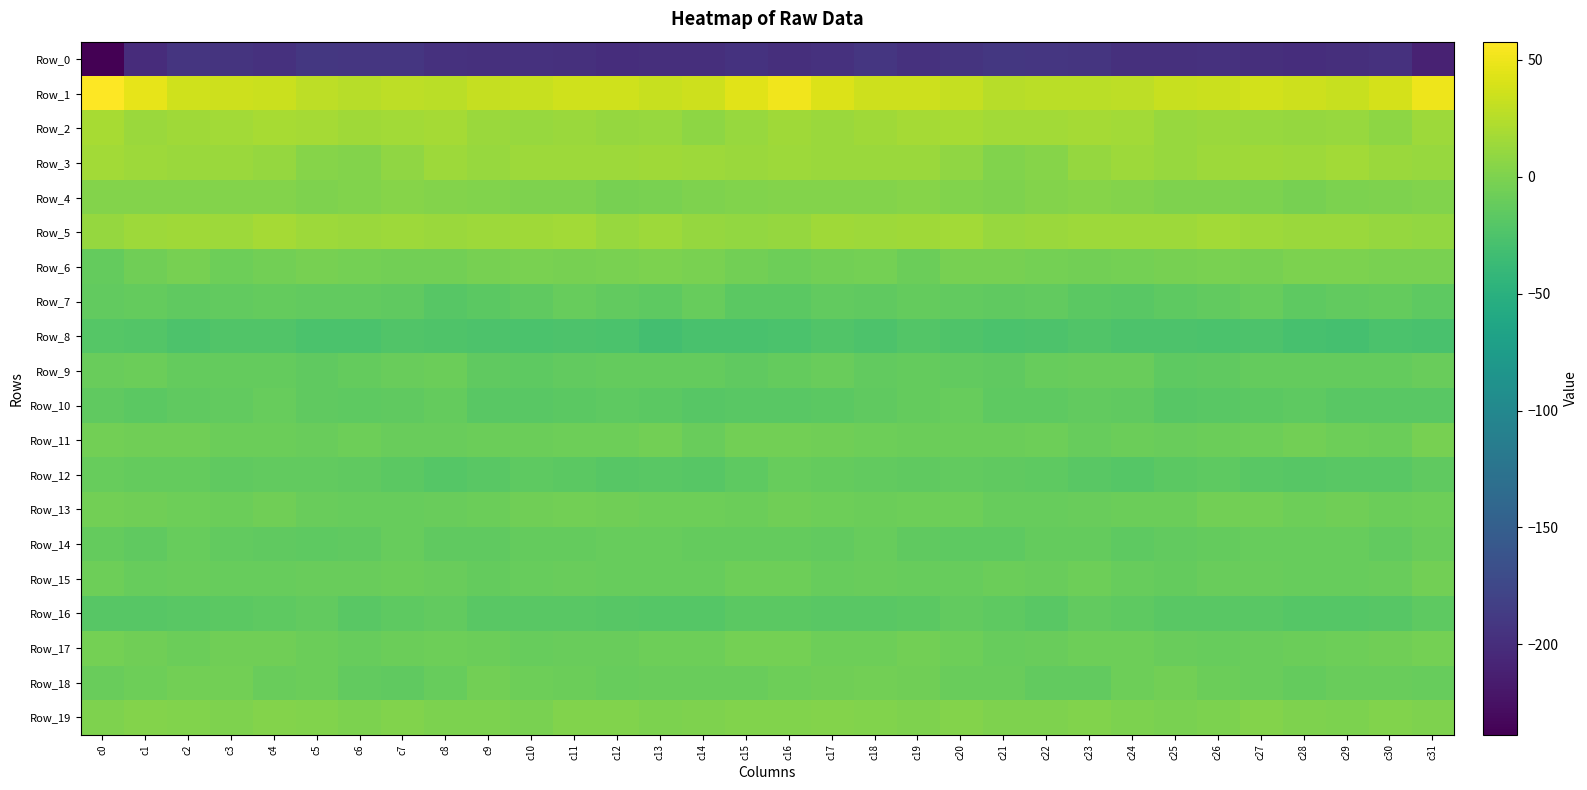

Reading left to right, list all the values displayed in this chart.

Row_0: c0=-238.6	c1=-201.2	c2=-192.5	c3=-193.8	c4=-196.2	c5=-191.0	c6=-191.5	c7=-191.7	c8=-196.5	c9=-197.2	c10=-196.9	c11=-197.0	c12=-200.3	c13=-198.4	c14=-198.1	c15=-195.0	c16=-198.3	c17=-196.2	c18=-191.7	c19=-196.3	c20=-194.1	c21=-190.8	c22=-191.3	c23=-193.2	c24=-197.1	c25=-197.4	c26=-196.4	c27=-198.6	c28=-199.7	c29=-198.1	c30=-196.5	c31=-210.6
Row_1: c0=57.7	c1=46.7	c2=36.5	c3=35.1	c4=34.2	c5=28.0	c6=26.0	c7=28.0	c8=27.0	c9=31.5	c10=33.3	c11=36.4	c12=36.3	c13=32.6	c14=35.0	c15=44.0	c16=50.7	c17=42.1	c18=35.0	c19=35.7	c20=32.0	c21=26.3	c22=26.9	c23=27.3	c24=28.3	c25=32.6	c26=34.3	c27=37.1	c28=34.6	c29=32.7	c30=38.4	c31=49.8
Row_2: c0=18.5	c1=13.5	c2=15.1	c3=16.6	c4=19.1	c5=17.6	c6=15.9	c7=16.8	c8=17.8	c9=12.9	c10=12.0	c11=13.3	c12=10.8	c13=12.3	c14=7.6	c15=11.6	c16=15.7	c17=13.4	c18=15.6	c19=17.9	c20=19.3	c21=16.2	c22=16.2	c23=17.5	c24=16.3	c25=11.7	c26=12.9	c27=12.4	c28=11.0	c29=11.5	c30=7.3	c31=14.1
Row_3: c0=16.6	c1=13.9	c2=13.2	c3=12.9	c4=10.9	c5=3.7	c6=2.4	c7=8.2	c8=14.4	c9=12.5	c10=14.0	c11=14.7	c12=14.8	c13=15.9	c14=14.2	c15=13.1	c16=14.4	c17=13.1	c18=13.0	c19=12.7	c20=8.6	c21=1.5	c22=4.4	c23=11.2	c24=14.1	c25=12.5	c26=14.5	c27=14.9	c28=14.8	c29=16.2	c30=13.0	c31=12.4
Row_4: c0=3.0	c1=2.2	c2=2.3	c3=3.0	c4=2.7	c5=1.0	c6=1.7	c7=3.4	c8=3.0	c9=1.2	c10=-0.0	c11=0.5	c12=-3.0	c13=-1.7	c14=0.0	c15=2.0	c16=2.2	c17=2.1	c18=2.2	c19=3.5	c20=1.9	c21=0.6	c22=2.7	c23=3.3	c24=2.6	c25=0.2	c26=0.5	c27=-0.5	c28=-3.3	c29=-0.9	c30=0.6	c31=1.2
Row_5: c0=11.0	c1=14.3	c2=15.9	c3=14.2	c4=17.8	c5=13.9	c6=12.7	c7=14.1	c8=13.6	c9=14.4	c10=15.0	c11=16.7	c12=12.4	c13=14.2	c14=11.2	c15=9.7	c16=11.1	c17=15.3	c18=14.8	c19=15.6	c20=17.1	c21=12.3	c22=13.5	c23=14.1	c24=13.9	c25=14.3	c26=16.6	c27=14.6	c28=13.3	c29=13.2	c30=10.6	c31=9.7
Row_6: c0=-12.1	c1=-6.5	c2=-3.4	c3=-7.2	c4=-5.8	c5=-2.6	c6=-4.2	c7=-5.1	c8=-5.5	c9=-3.6	c10=-2.0	c11=-2.6	c12=-1.9	c13=-0.3	c14=-1.6	c15=-5.1	c16=-7.5	c17=-4.9	c18=-4.3	c19=-8.5	c20=-3.3	c21=-3.6	c22=-4.7	c23=-5.1	c24=-4.8	c25=-3.0	c26=-1.7	c27=-2.8	c28=-1.2	c29=-0.2	c30=-2.5	c31=-2.2
Row_7: c0=-13.5	c1=-12.3	c2=-14.1	c3=-13.5	c4=-12.7	c5=-13.9	c6=-13.7	c7=-14.8	c8=-19.4	c9=-16.9	c10=-15.0	c11=-11.7	c12=-13.6	c13=-15.5	c14=-11.8	c15=-17.1	c16=-17.2	c17=-13.2	c18=-14.4	c19=-12.9	c20=-13.0	c21=-14.5	c22=-13.5	c23=-16.9	c24=-18.7	c25=-16.4	c26=-13.6	c27=-11.6	c28=-15.3	c29=-13.9	c30=-12.3	c31=-15.9
Row_8: c0=-20.2	c1=-21.7	c2=-24.9	c3=-22.3	c4=-22.7	c5=-25.9	c6=-25.7	c7=-22.8	c8=-24.1	c9=-25.0	c10=-26.3	c11=-25.2	c12=-26.8	c13=-30.3	c14=-27.3	c15=-27.9	c16=-26.3	c17=-22.9	c18=-25.0	c19=-21.1	c20=-24.1	c21=-26.6	c22=-24.7	c23=-22.8	c24=-24.7	c25=-25.5	c26=-26.0	c27=-25.2	c28=-28.4	c29=-29.9	c30=-26.1	c31=-27.0
Row_9: c0=-9.8	c1=-9.0	c2=-12.5	c3=-12.5	c4=-12.5	c5=-14.6	c6=-12.5	c7=-10.4	c8=-9.0	c9=-14.2	c10=-15.9	c11=-13.2	c12=-12.2	c13=-12.8	c14=-12.9	c15=-14.6	c16=-12.2	c17=-10.4	c18=-12.9	c19=-12.2	c20=-13.3	c21=-14.8	c22=-11.4	c23=-9.7	c24=-10.6	c25=-15.6	c26=-15.1	c27=-12.2	c28=-12.5	c29=-12.7	c30=-12.7	c31=-9.9
Row_10: c0=-14.7	c1=-17.3	c2=-15.0	c3=-14.0	c4=-10.9	c5=-14.5	c6=-16.4	c7=-14.6	c8=-12.9	c9=-18.2	c10=-18.6	c11=-16.8	c12=-16.2	c13=-16.8	c14=-18.8	c15=-18.1	c16=-18.6	c17=-16.6	c18=-14.5	c19=-12.8	c20=-11.5	c21=-16.3	c22=-15.8	c23=-13.4	c24=-14.6	c25=-19.1	c26=-17.7	c27=-16.7	c28=-16.0	c29=-18.0	c30=-17.9	c31=-18.0
Row_11: c0=-5.9	c1=-6.1	c2=-7.1	c3=-8.8	c4=-8.6	c5=-9.5	c6=-7.7	c7=-9.5	c8=-10.2	c9=-9.3	c10=-9.1	c11=-7.7	c12=-7.3	c13=-5.5	c14=-10.2	c15=-5.5	c16=-5.4	c17=-6.5	c18=-8.0	c19=-8.3	c20=-9.3	c21=-9.1	c22=-7.5	c23=-10.7	c24=-9.2	c25=-9.5	c26=-8.6	c27=-7.9	c28=-5.9	c29=-7.7	c30=-8.6	c31=-3.6
Row_12: c0=-11.2	c1=-12.3	c2=-12.6	c3=-14.3	c4=-13.9	c5=-13.9	c6=-15.1	c7=-16.9	c8=-20.3	c9=-18.0	c10=-15.9	c11=-16.7	c12=-19.3	c13=-17.9	c14=-18.7	c15=-15.5	c16=-11.0	c17=-12.2	c18=-13.4	c19=-14.4	c20=-13.7	c21=-14.1	c22=-15.7	c23=-18.2	c24=-20.2	c25=-16.6	c26=-15.8	c27=-18.0	c28=-18.9	c29=-18.0	c30=-18.2	c31=-14.8
Row_13: c0=-5.6	c1=-6.8	c2=-7.7	c3=-8.4	c4=-6.9	c5=-9.5	c6=-11.6	c7=-10.6	c8=-9.9	c9=-8.7	c10=-6.6	c11=-5.5	c12=-6.7	c13=-7.5	c14=-7.4	c15=-8.7	c16=-7.0	c17=-7.4	c18=-8.3	c19=-7.9	c20=-7.2	c21=-11.2	c22=-11.1	c23=-10.3	c24=-9.2	c25=-8.4	c26=-5.6	c27=-5.6	c28=-7.9	c29=-6.5	c30=-8.3	c31=-7.5
Row_14: c0=-12.6	c1=-14.1	c2=-11.3	c3=-13.3	c4=-15.0	c5=-15.8	c6=-14.1	c7=-11.4	c8=-15.1	c9=-14.6	c10=-12.2	c11=-12.2	c12=-11.3	c13=-11.4	c14=-12.4	c15=-12.6	c16=-12.6	c17=-13.1	c18=-11.6	c19=-14.1	c20=-15.2	c21=-15.8	c22=-12.4	c23=-12.5	c24=-15.7	c25=-13.4	c26=-12.2	c27=-11.6	c28=-11.5	c29=-10.8	c30=-13.2	c31=-10.2
Row_15: c0=-8.2	c1=-11.2	c2=-10.0	c3=-11.0	c4=-11.6	c5=-9.8	c6=-9.9	c7=-8.4	c8=-9.8	c9=-12.9	c10=-11.1	c11=-9.9	c12=-11.3	c13=-11.2	c14=-11.3	c15=-7.9	c16=-8.1	c17=-10.8	c18=-10.2	c19=-11.4	c20=-11.2	c21=-9.4	c22=-9.9	c23=-7.9	c24=-11.7	c25=-12.6	c26=-10.1	c27=-10.6	c28=-11.3	c29=-10.9	c30=-10.0	c31=-5.3
Row_16: c0=-19.8	c1=-19.7	c2=-17.7	c3=-17.0	c4=-15.3	c5=-13.7	c6=-18.3	c7=-15.7	c8=-13.9	c9=-18.7	c10=-17.8	c11=-17.8	c12=-19.3	c13=-20.3	c14=-20.4	c15=-16.7	c16=-16.8	c17=-18.5	c18=-17.6	c19=-16.8	c20=-13.7	c21=-15.6	c22=-18.3	c23=-13.9	c24=-16.2	c25=-18.6	c26=-17.6	c27=-18.1	c28=-19.9	c29=-20.5	c30=-18.9	c31=-15.2
Row_17: c0=-3.7	c1=-6.5	c2=-8.5	c3=-6.5	c4=-7.0	c5=-9.4	c6=-10.9	c7=-9.0	c8=-7.7	c9=-8.9	c10=-10.8	c11=-9.9	c12=-10.3	c13=-7.3	c14=-7.8	c15=-4.5	c16=-4.6	c17=-7.6	c18=-8.2	c19=-6.0	c20=-7.8	c21=-10.6	c22=-10.3	c23=-8.2	c24=-8.2	c25=-9.5	c26=-10.8	c27=-10.0	c28=-9.3	c29=-7.4	c30=-6.6	c31=-3.8
Row_18: c0=-10.2	c1=-7.3	c2=-6.0	c3=-5.4	c4=-9.8	c5=-9.3	c6=-13.0	c7=-14.2	c8=-11.3	c9=-4.9	c10=-7.9	c11=-9.1	c12=-11.6	c13=-10.4	c14=-10.6	c15=-9.6	c16=-7.4	c17=-6.6	c18=-5.3	c19=-7.0	c20=-9.7	c21=-10.4	c22=-14.0	c23=-13.8	c24=-8.1	c25=-5.3	c26=-8.9	c27=-9.7	c28=-11.8	c29=-10.2	c30=-10.6	c31=-10.7
Row_19: c0=0.4	c1=2.9	c2=1.8	c3=0.7	c4=2.4	c5=1.3	c6=-0.3	c7=1.6	c8=-0.2	c9=-1.2	c10=-1.4	c11=2.0	c12=1.9	c13=-1.1	c14=0.6	c15=1.2	c16=1.4	c17=2.6	c18=1.3	c19=0.9	c20=2.5	c21=0.3	c22=0.3	c23=1.5	c24=-0.6	c25=-1.6	c26=-0.4	c27=2.6	c28=0.4	c29=-1.0	c30=1.4	c31=-0.1